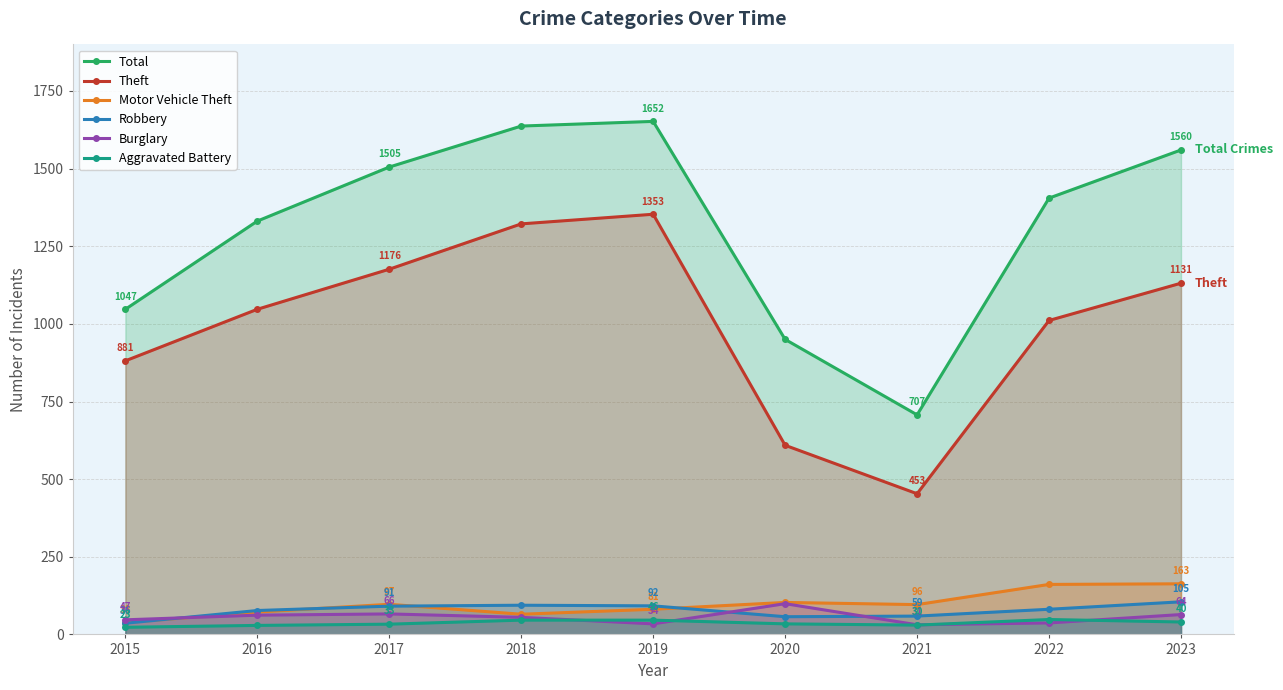

The value of Total at 2017 is 2022. True or false?

False